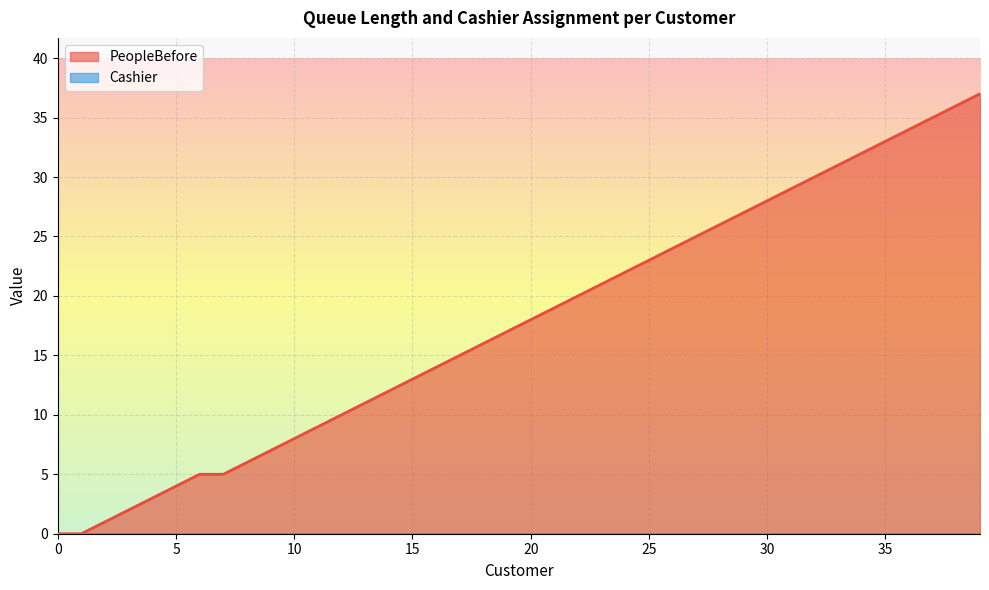

Which category has the highest value across all series?

39